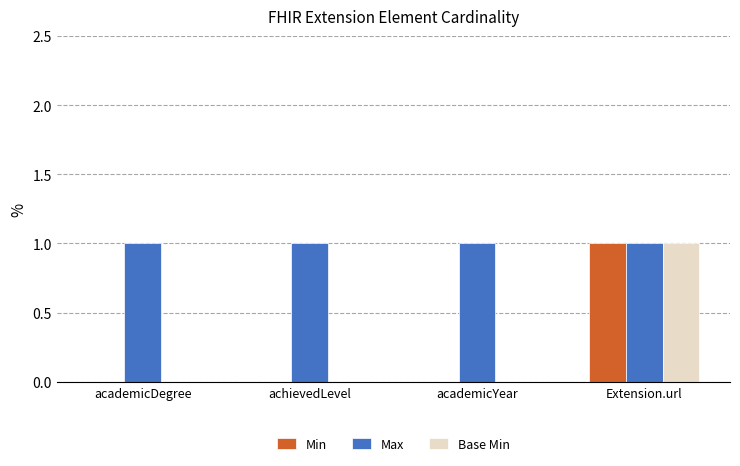

Which series has the largest total across all categories?

Max